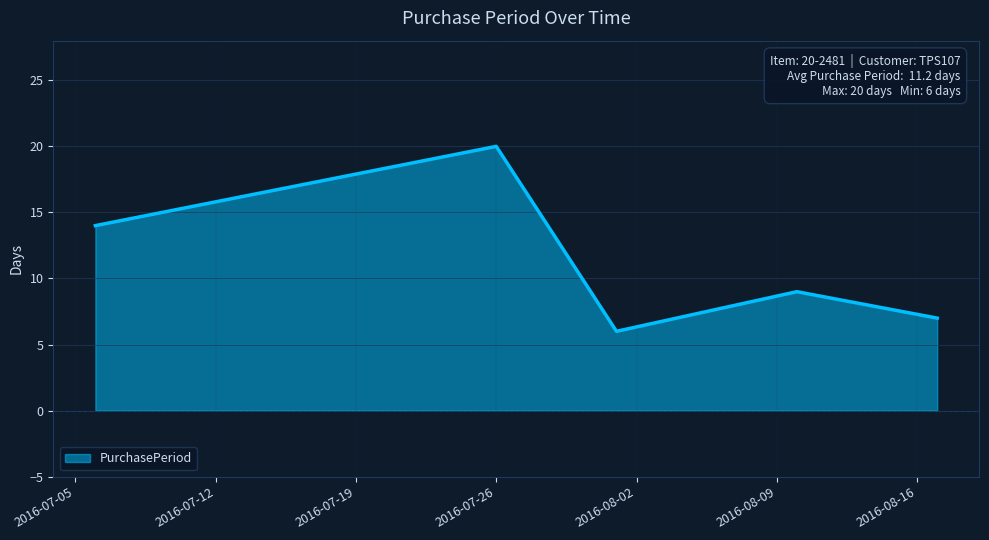

What is the minimum value shown in the chart?

6